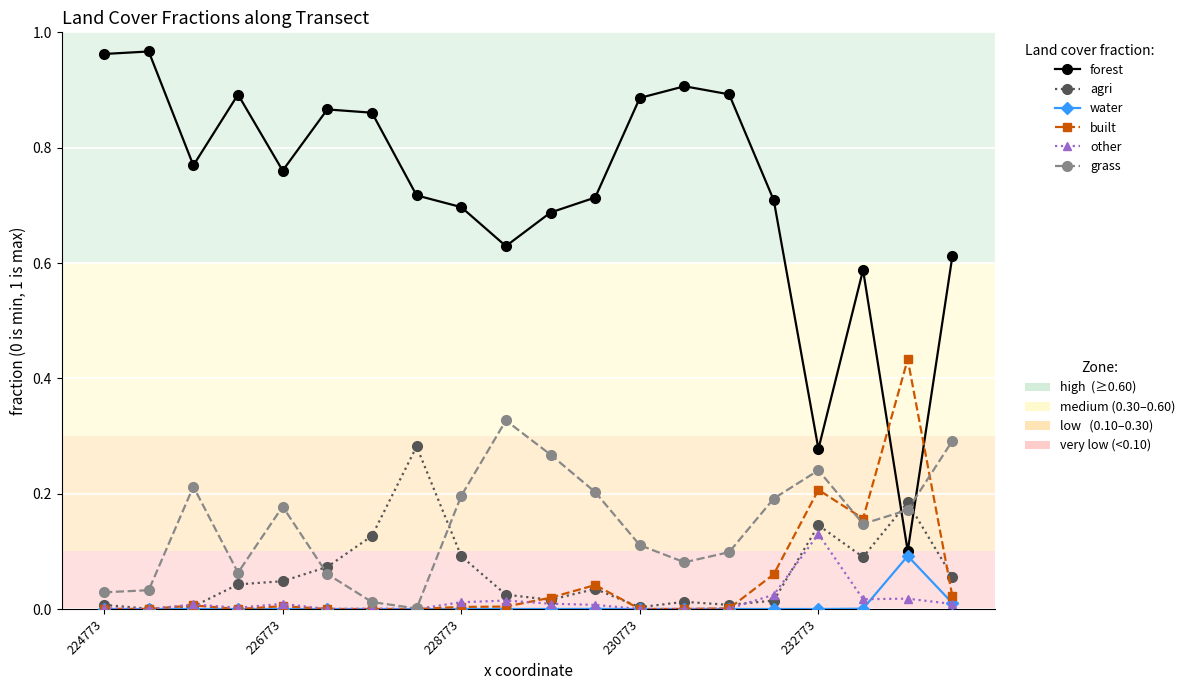

How many distinct data groups are displayed?

6